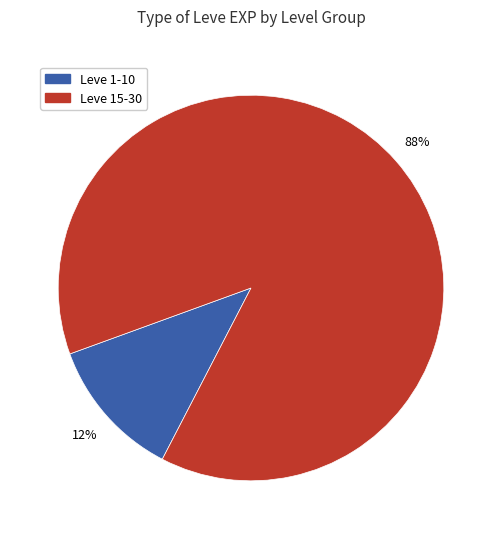

Is there a majority slice in this chart?

Yes